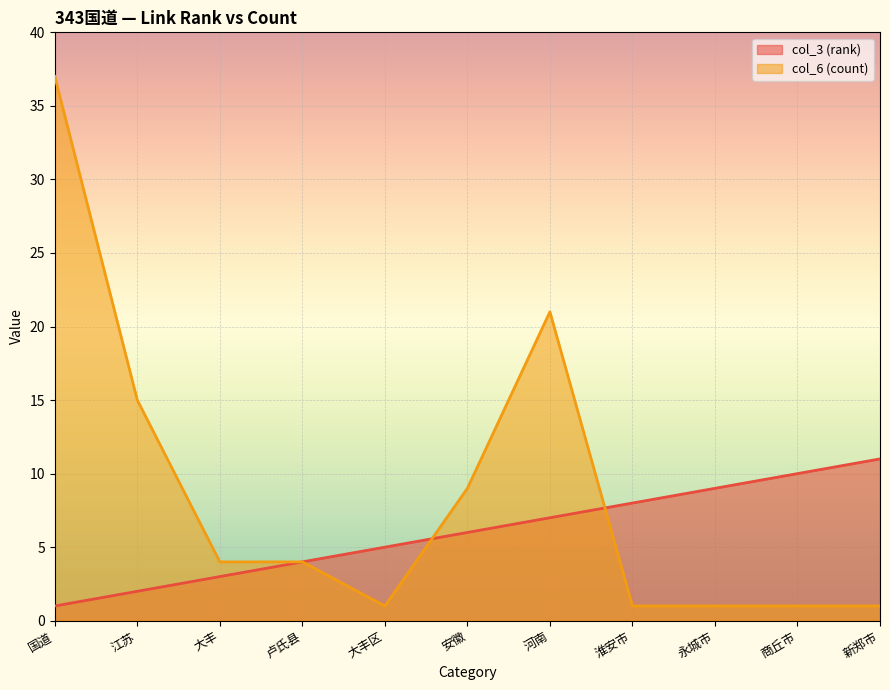

How many data points does each series have?

11